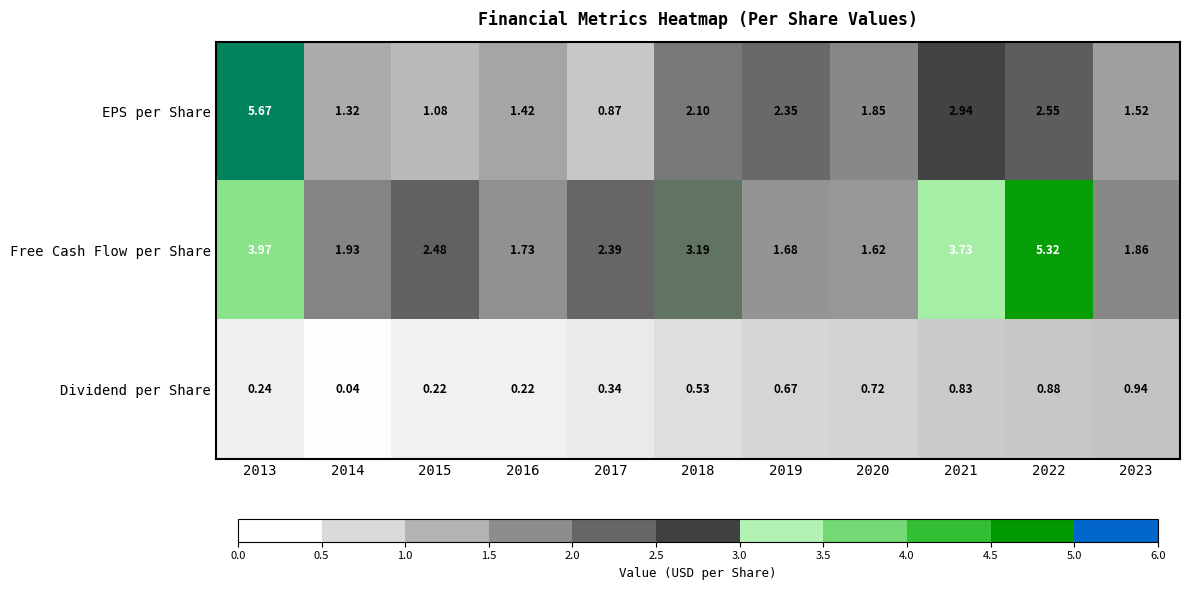

Which series changed the most between 2017 and 2018?

EPS per Share